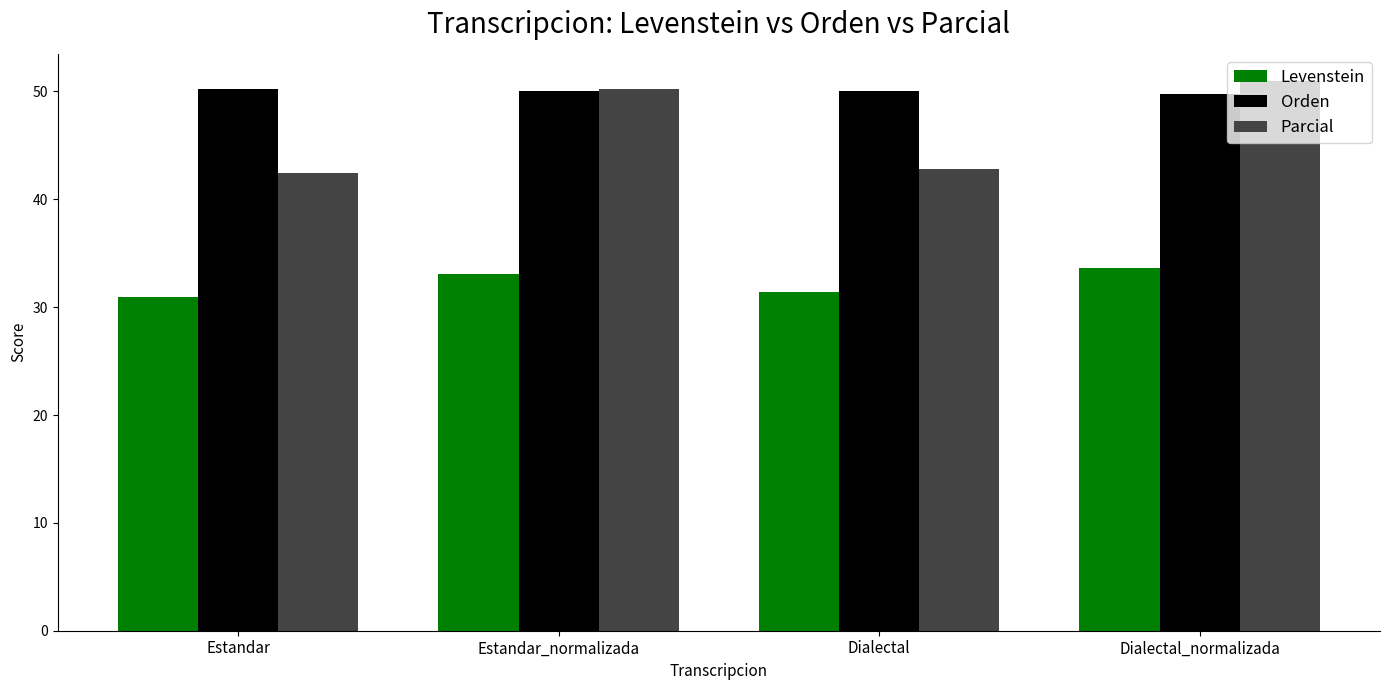

At how many categories does at least one series exceed 44?

4